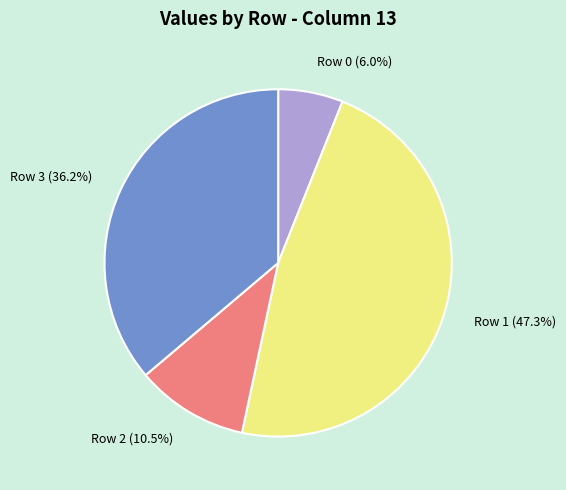

Which has a higher value, Row 0 or Row 2?

Row 2